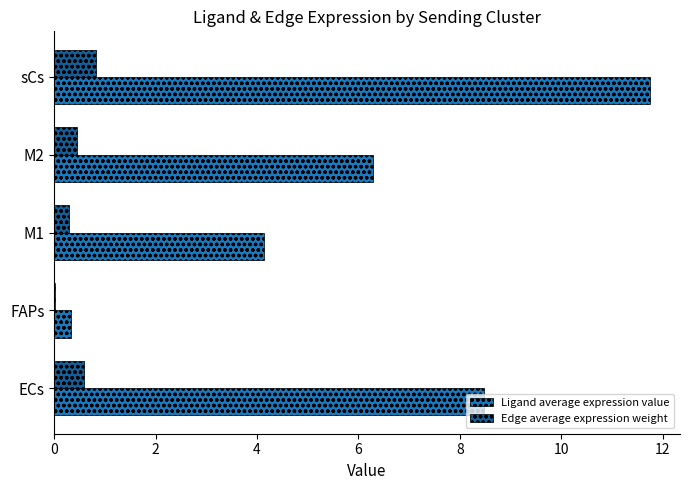

Which series changed the most between FAPs and M1?

Ligand average expression value